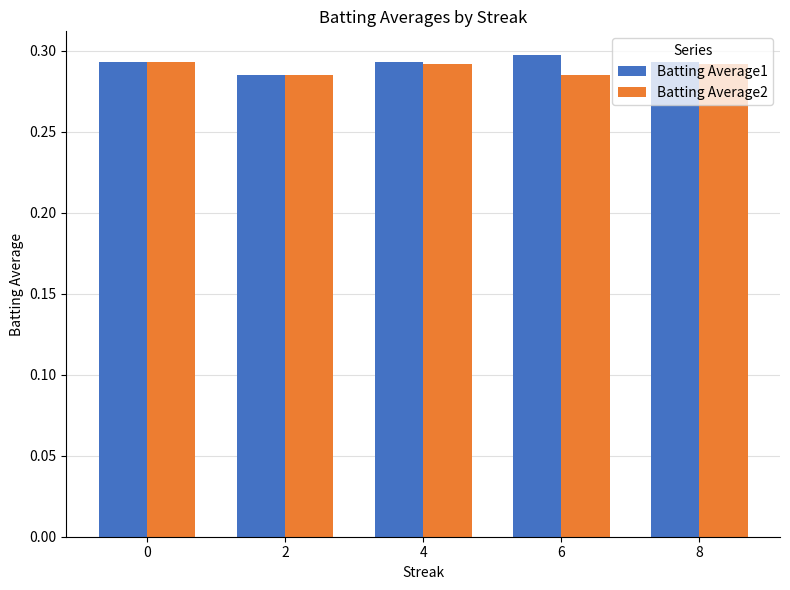

How many Batting Average1 values are between 0 and 1?

5